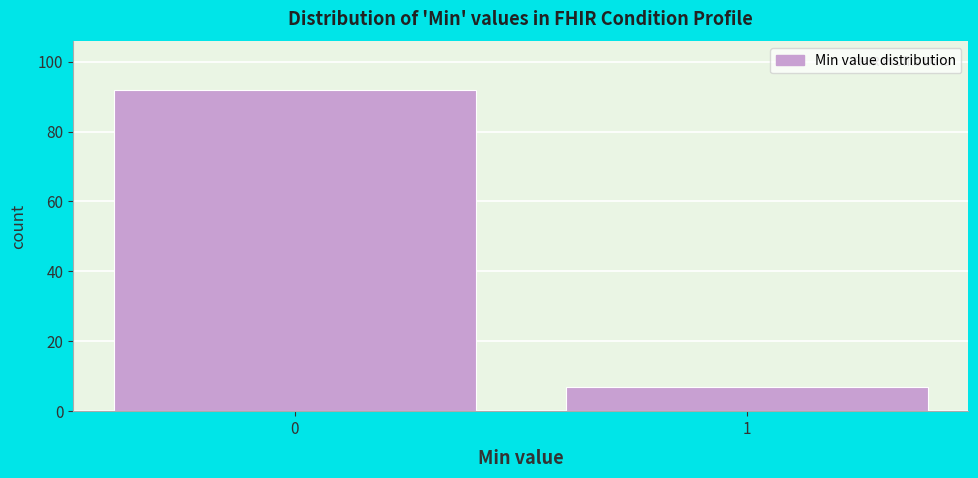

Reading left to right, transcribe all the data shown in this chart.

92	7